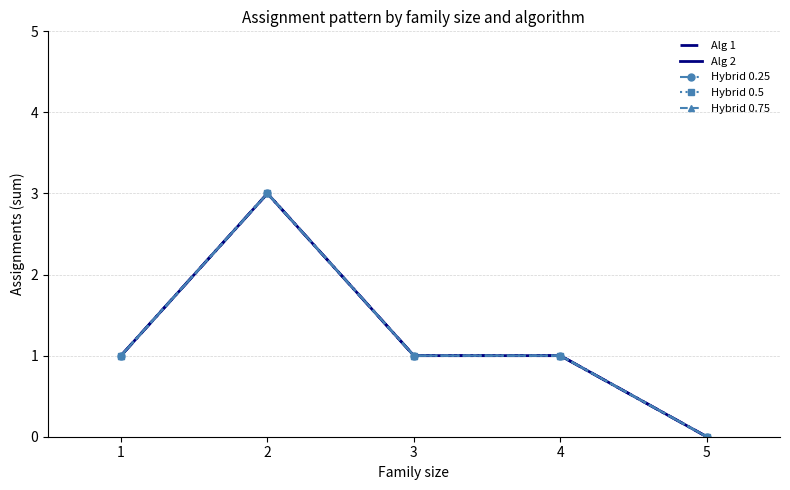

At which category is the sum across all series the highest?

2